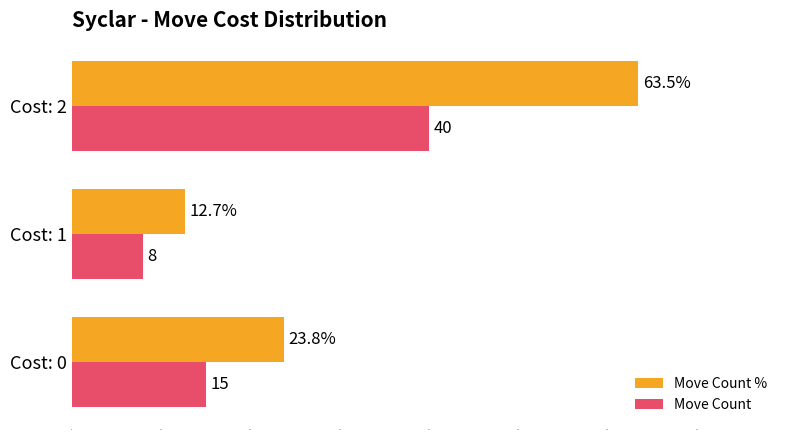

The Move Count % series shows 5.3 at Cost: 1. True or false?

False